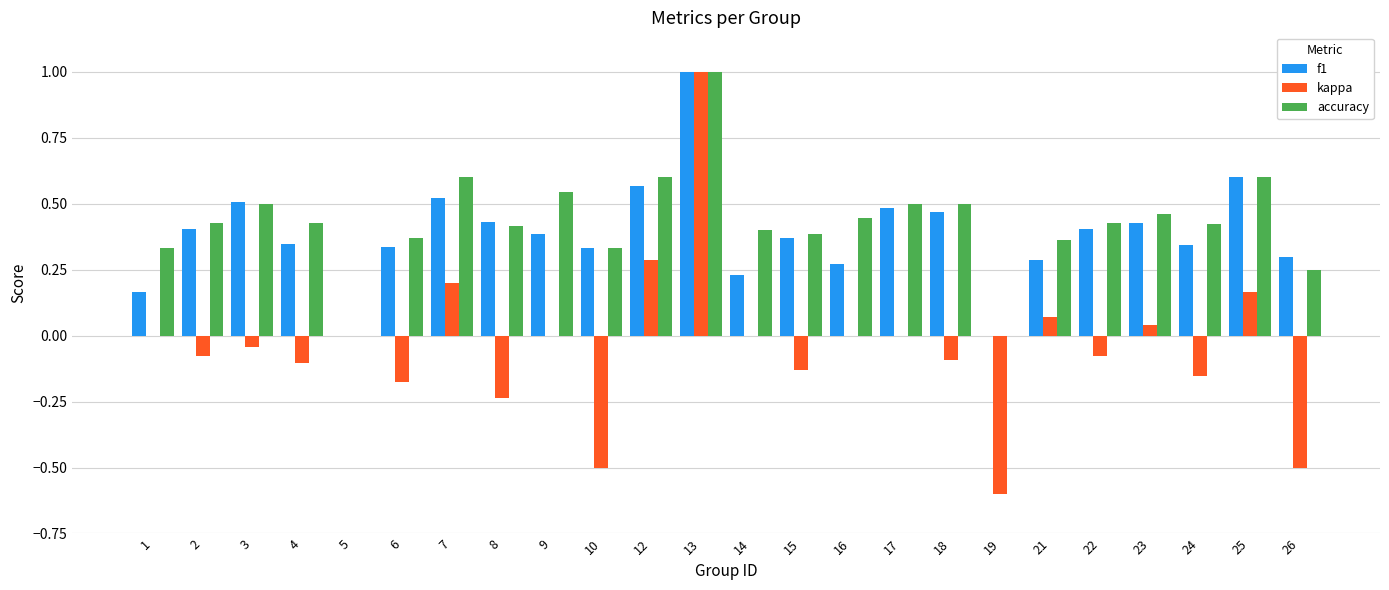

Is it true that f1 equals 0.2 at 21?

False